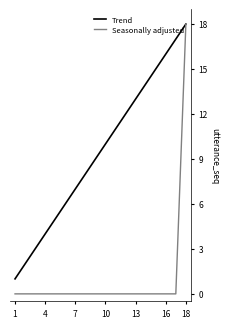

What is the highest value of the Seasonally adjusted series?

18